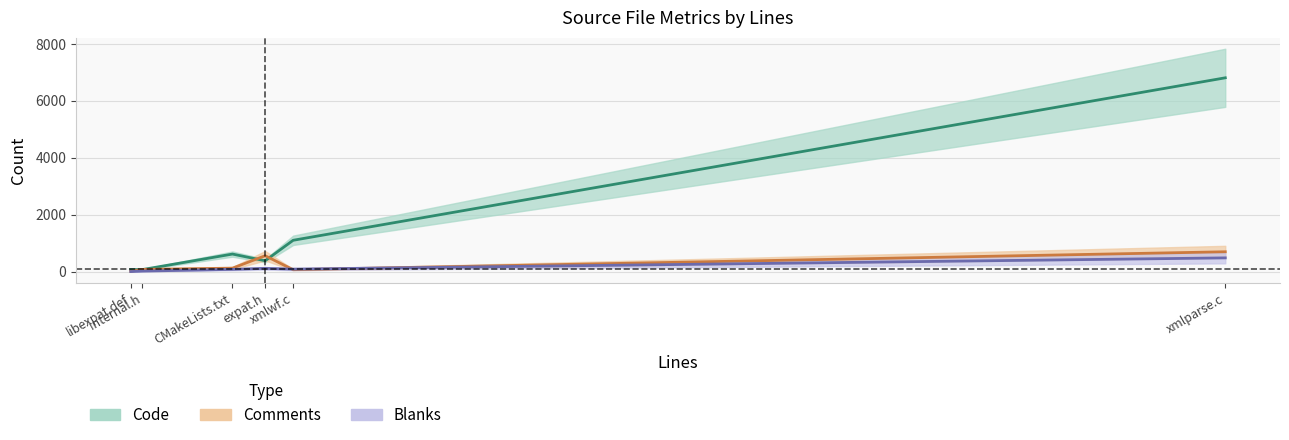

How many data points in Comments are above 121?

2